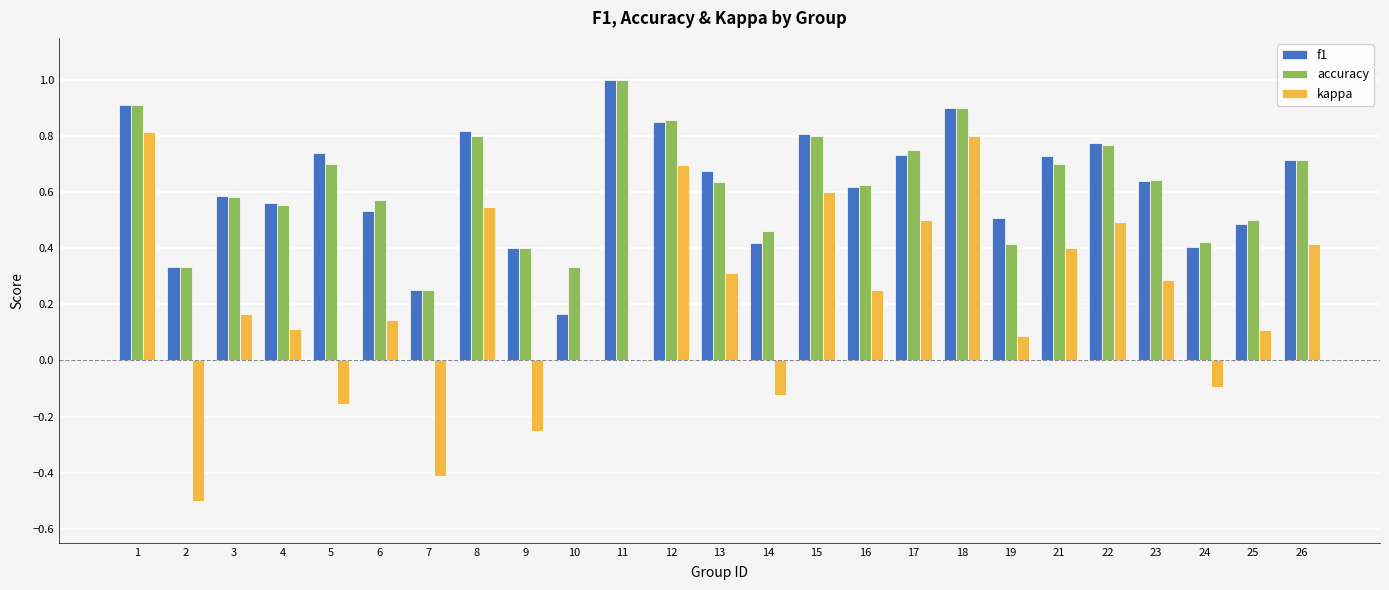

Which series changed the most between 14 and 26?

kappa